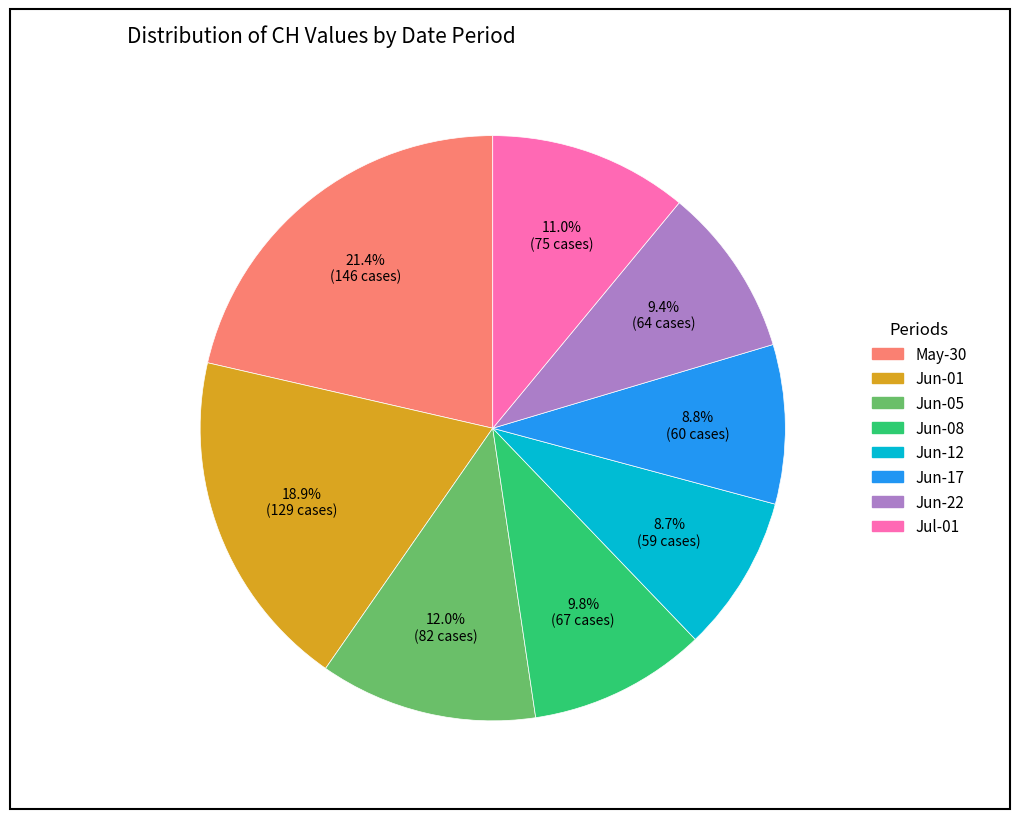

Does any single category account for the majority?

No